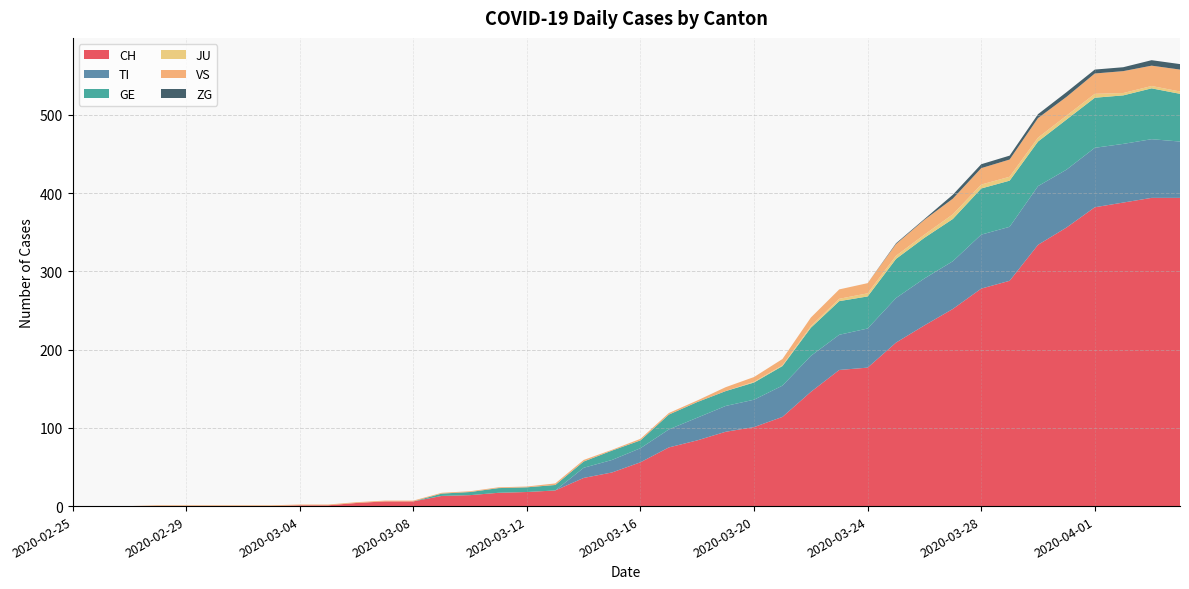

Reading right to left, transcribe all the data shown in this chart.

CH: 394	394	388	382	356	334	288	278	252	231	209	177	174	146	114	101	95	84	75	56	43	36	20	18	17	14	13	6	6	4	1	1	0	0	0	0	0	0	0	0
TI: 72	75	75	76	74	75	69	69	61	60	57	50	45	46	40	35	33	29	23	18	16	13	0	0	0	0	0	0	0	0	0	0	0	0	0	0	0	0	0	0
GE: 61	65	62	64	64	57	59	59	54	52	50	41	43	36	25	22	19	20	19	10	12	8	7	6	6	4	3	0	0	0	0	0	0	0	0	0	0	0	0	0
JU: 3	3	3	5	5	5	5	5	6	4	4	4	3	2	1	1	0	0	0	0	0	0	0	0	0	0	0	0	0	0	0	0	0	0	0	0	0	0	0	0
VS: 28	26	28	26	24	25	22	21	20	19	15	13	12	11	8	6	5	2	2	2	1	2	2	1	1	1	1	1	1	1	1	1	1	1	1	1	1	0	0	0
ZG: 7	7	5	5	6	5	5	5	5	1	1	0	0	0	0	0	0	0	0	0	0	0	0	0	0	0	0	0	0	0	0	0	0	0	0	0	0	0	0	0